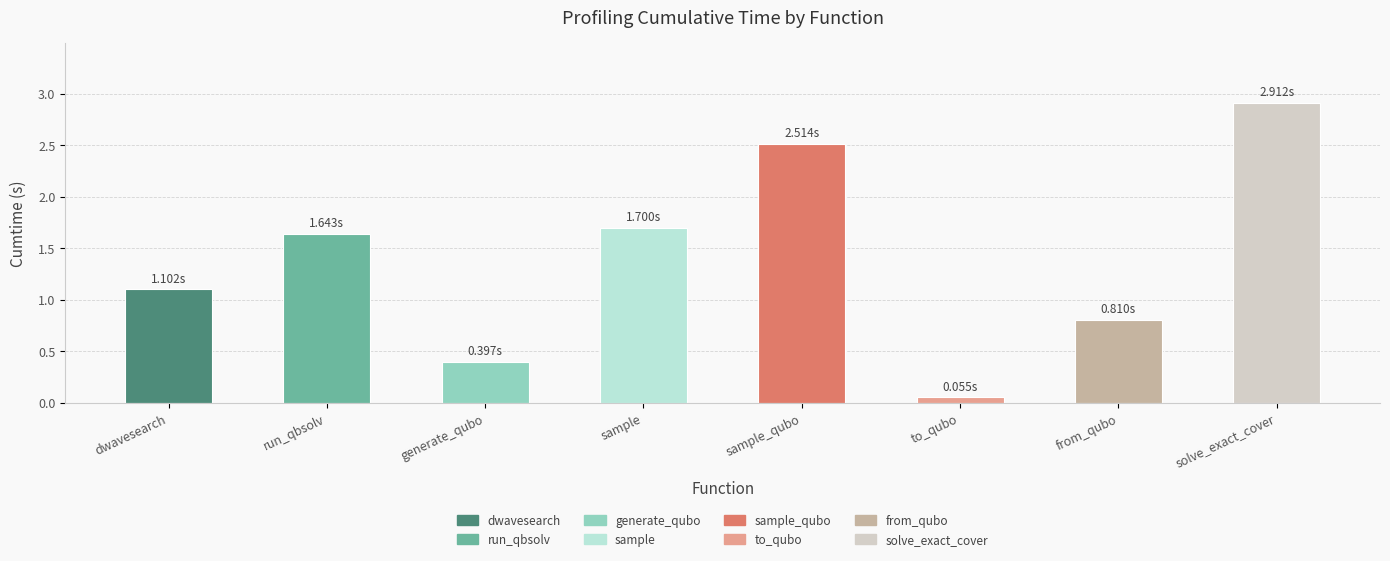

Which has a higher value, dwave_qbsolv.dwavesearch or to_qubo?

dwave_qbsolv.dwavesearch